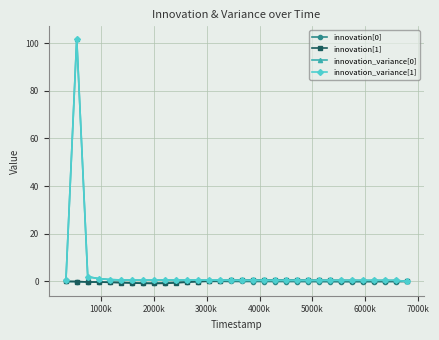

Which series has the largest range (max minus min)?

innovation_variance[1]